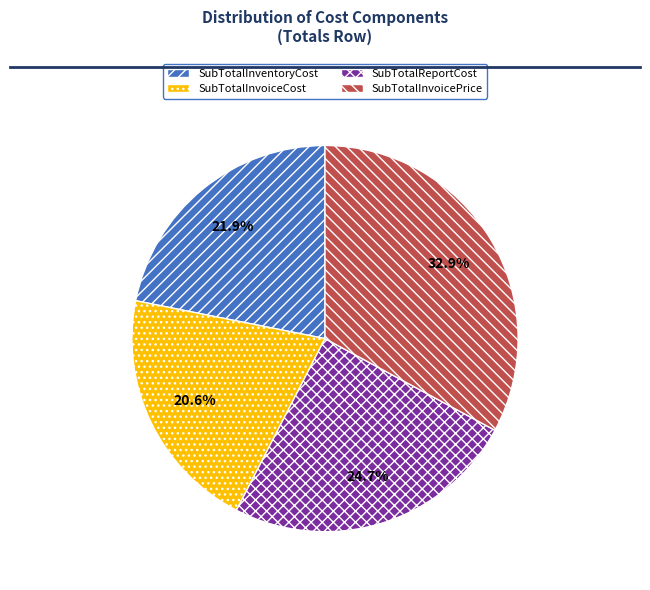

To the nearest percent, what is the difference between the SubTotalInvoicePrice and SubTotalReportCost slice percentages?

8%